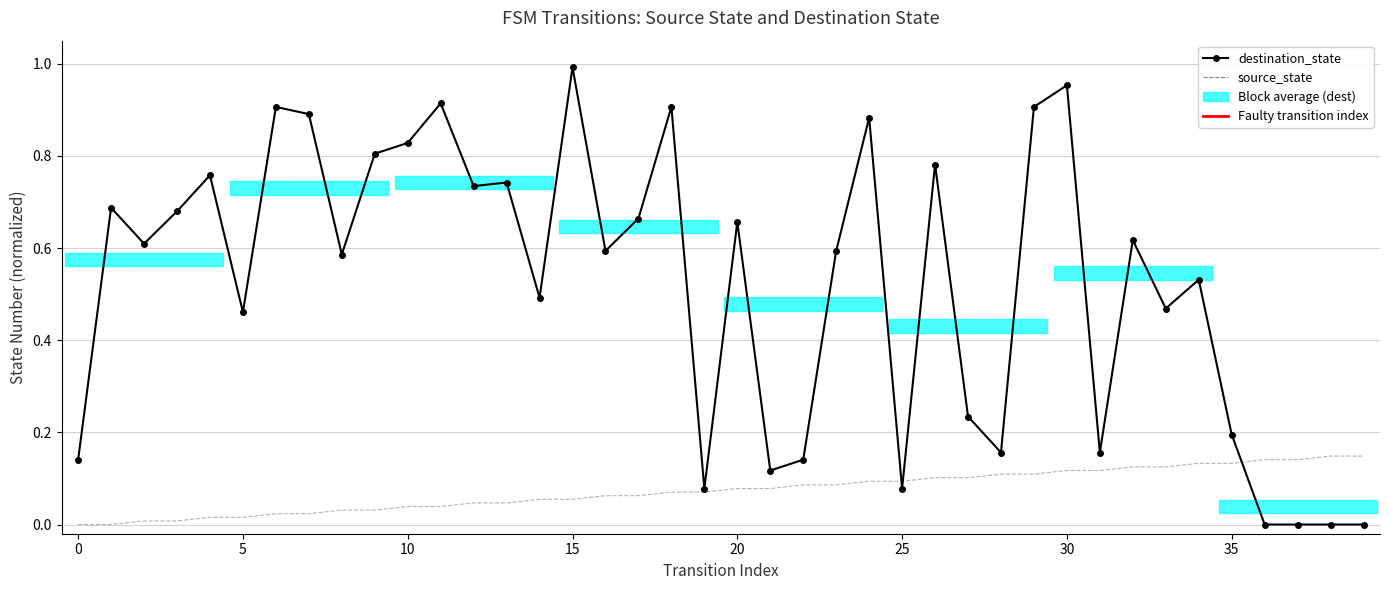

In destination_state, how many points are higher than both neighbors (excluding endpoints)?

13